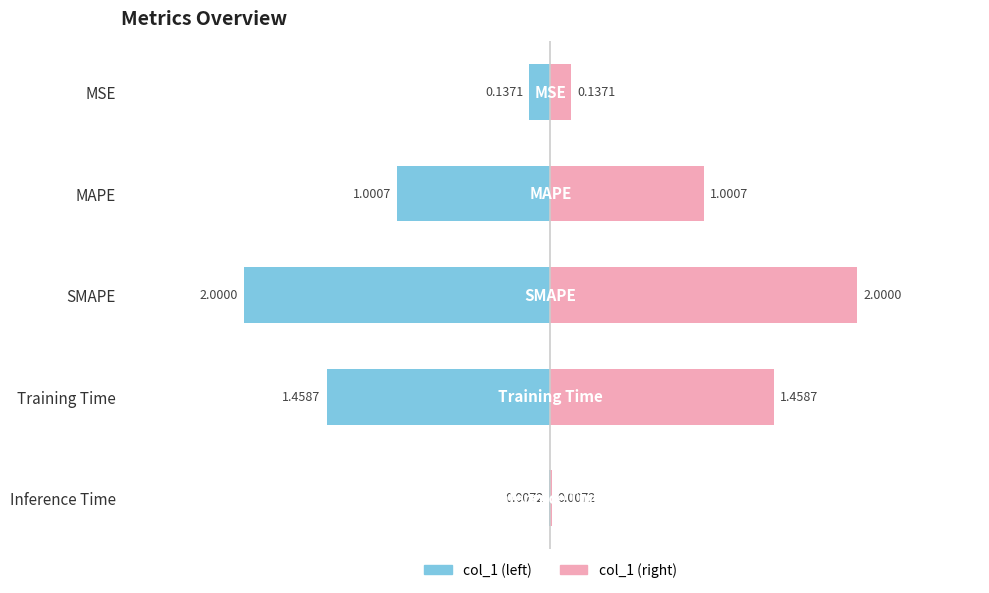

The value at MSE is 0.1. True or false?

False